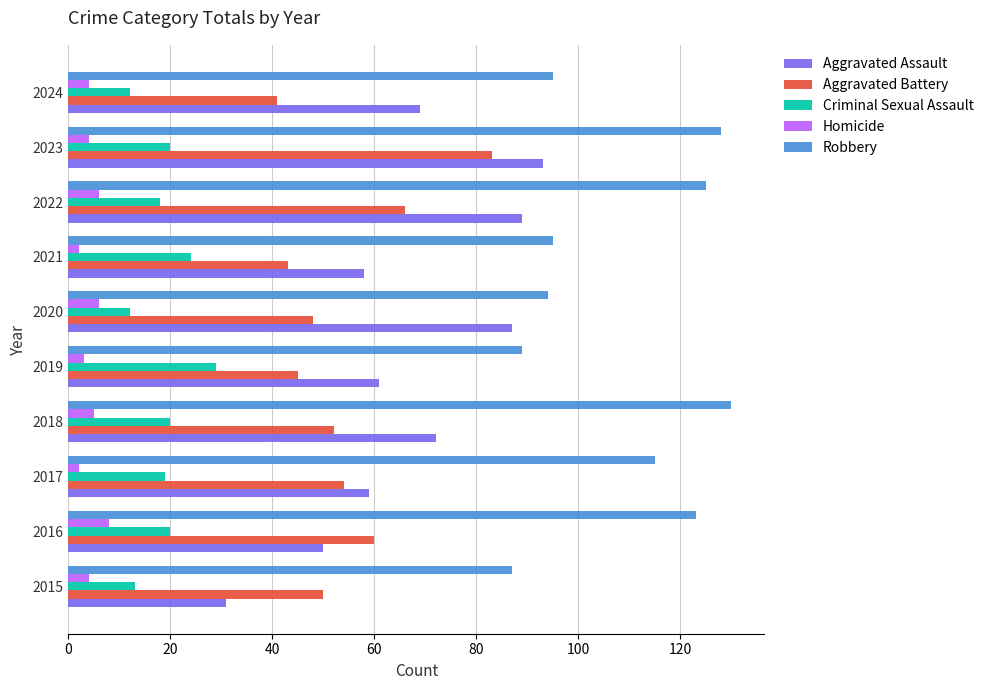

Which series has the largest range (max minus min)?

Aggravated Assault